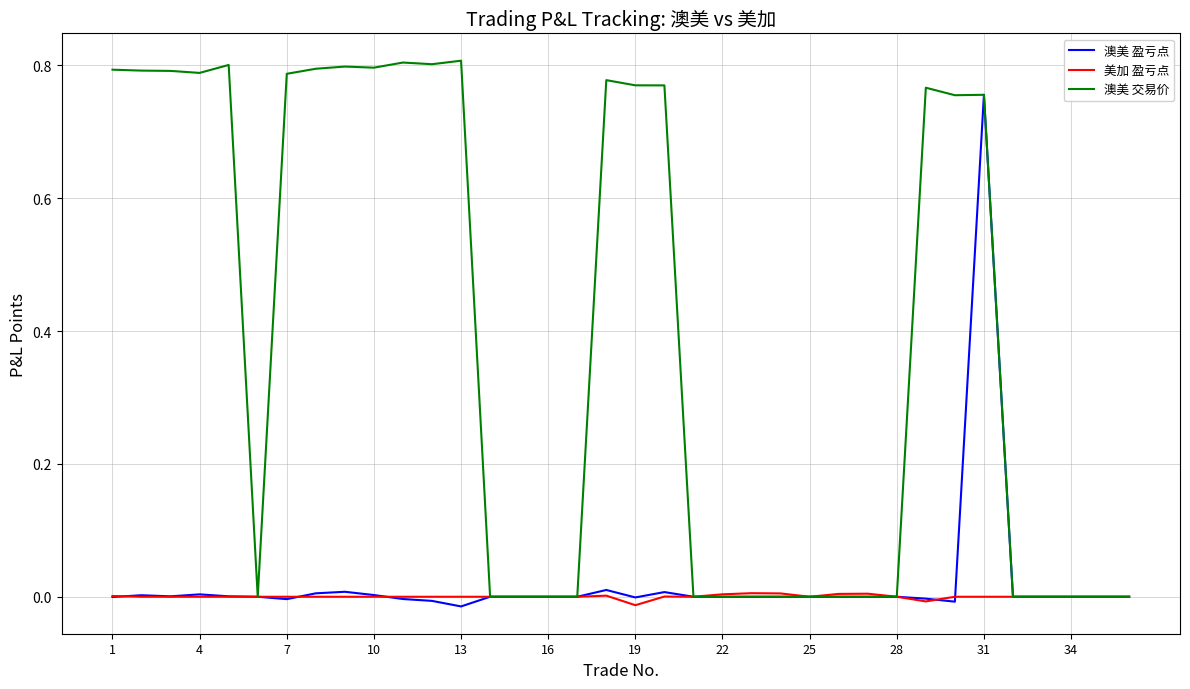

Which series has the largest range (max minus min)?

澳美 交易价